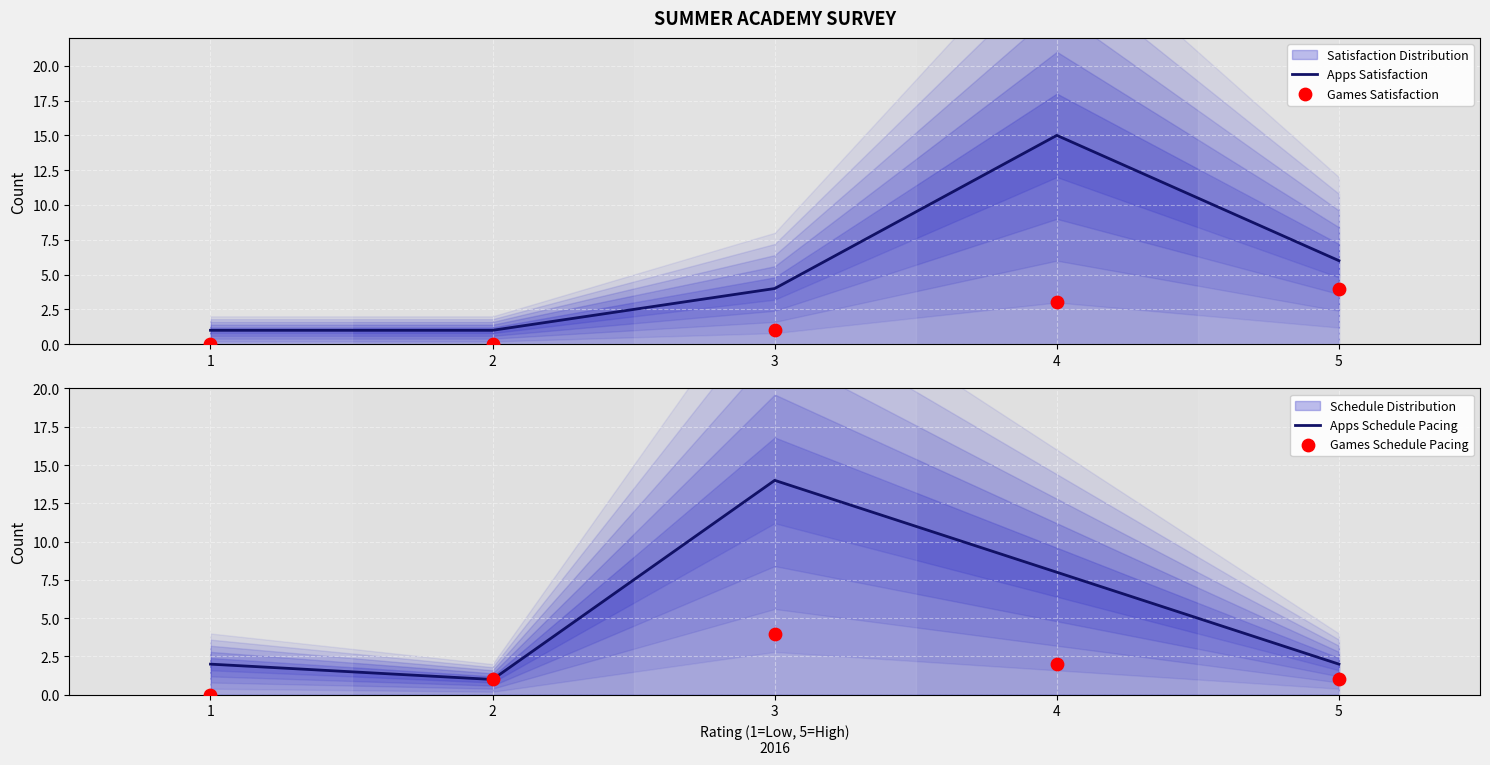

At how many categories does at least one series exceed 14?

1